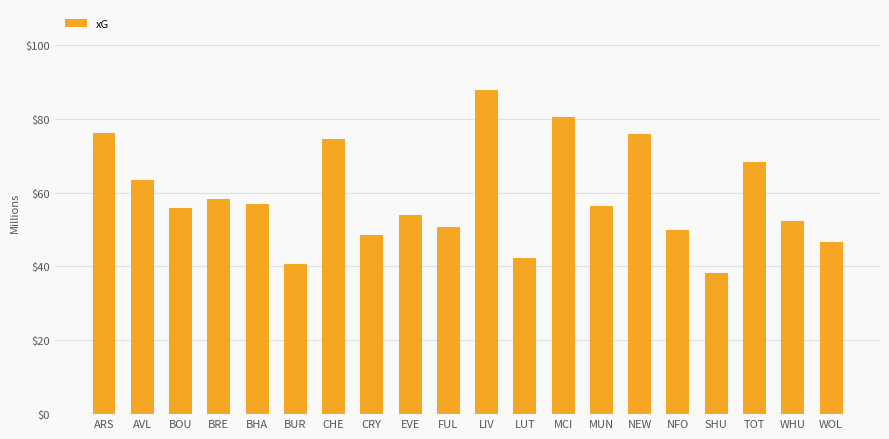

Between WHU and BHA, which is larger?

BHA